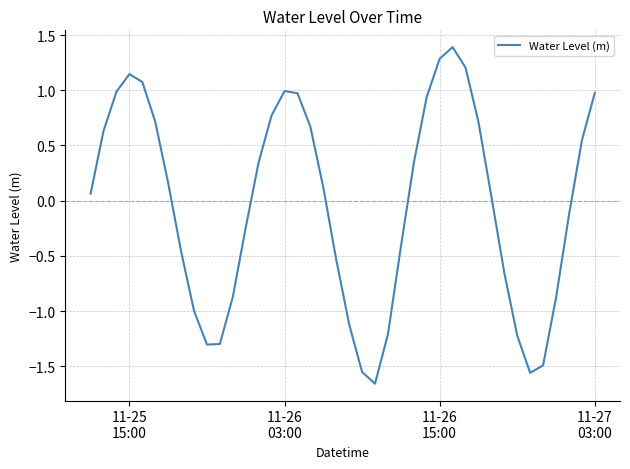

What is the difference between the maximum and minimum values?

3.0